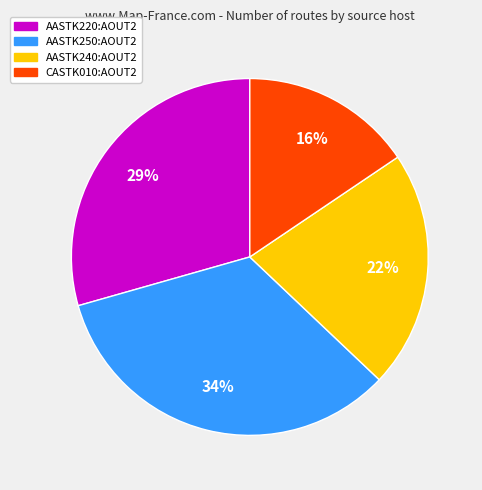

Is it true that AASTK220:AOUT2 is 29% of the pie?

True